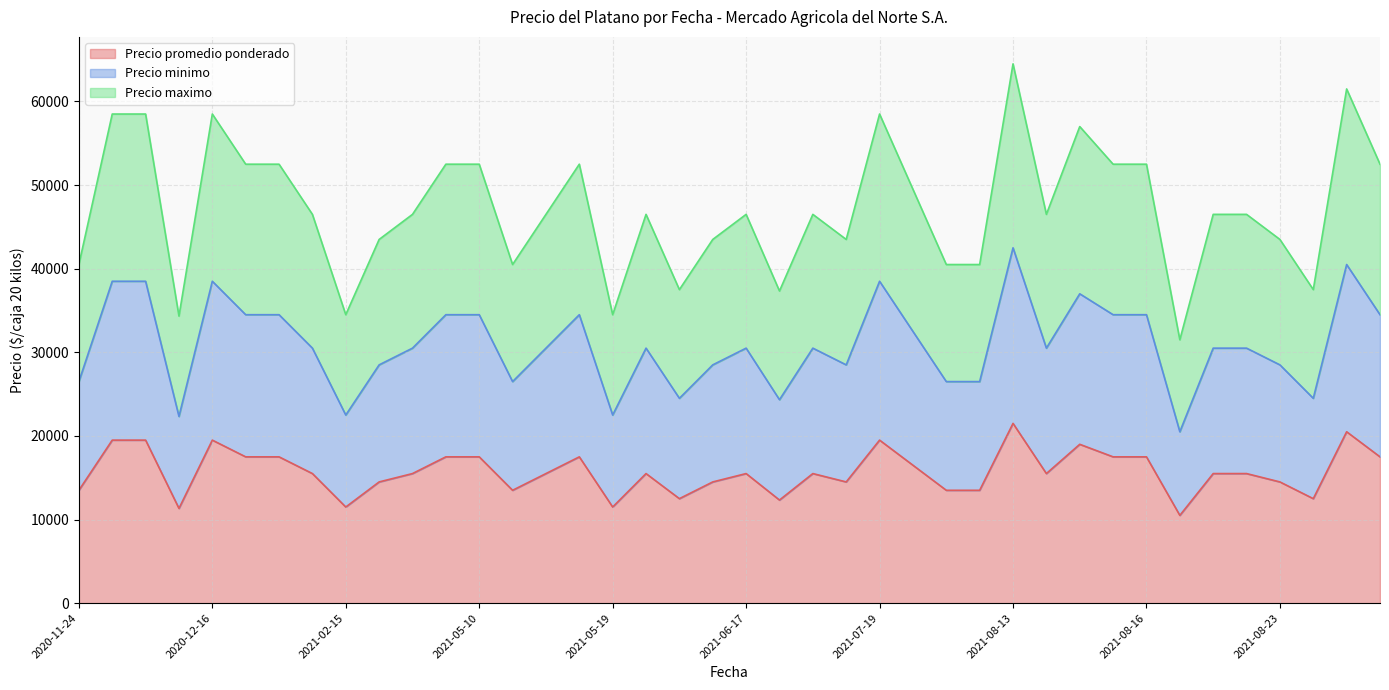

What is the lowest value of the Precio promedio ponderado series?

10500